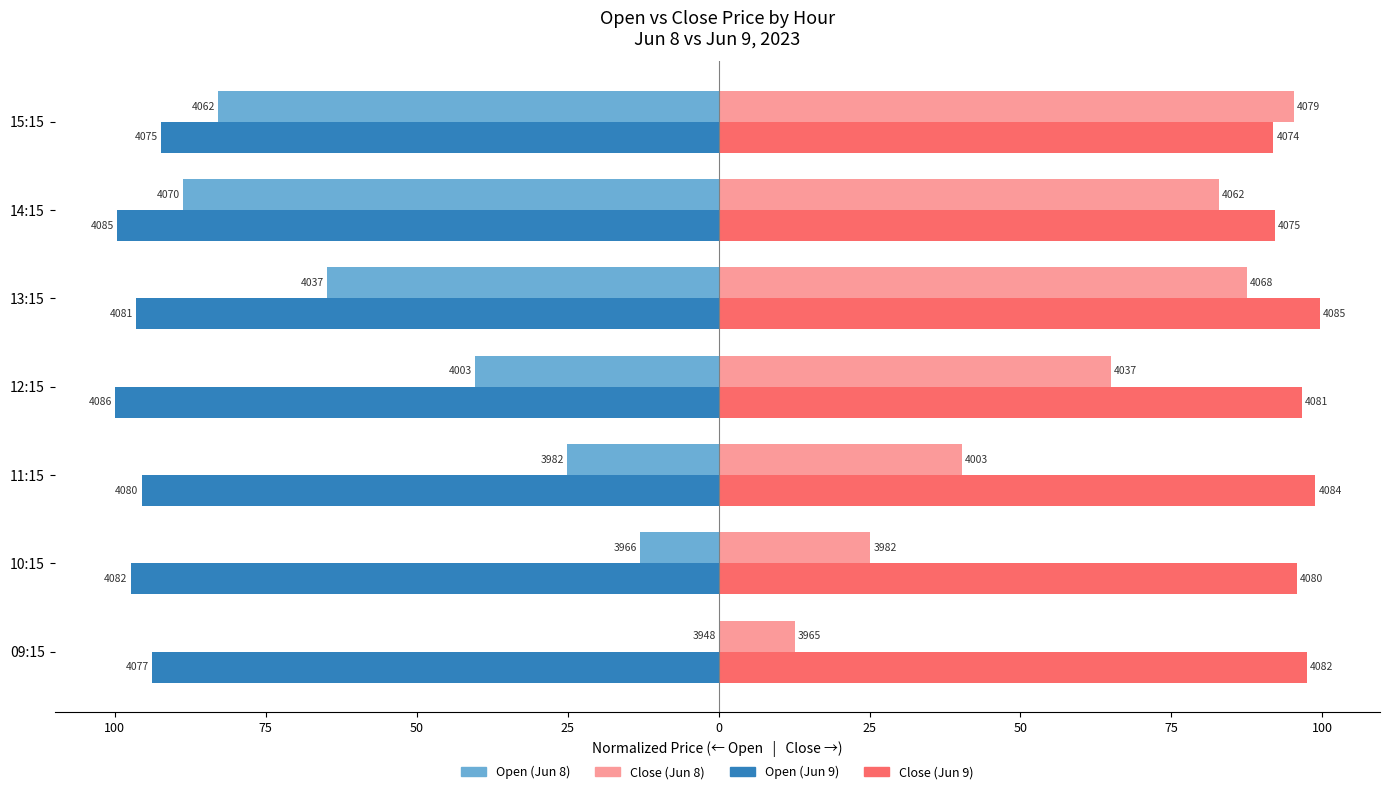

Which series has the largest range (max minus min)?

Open (Jun 8)